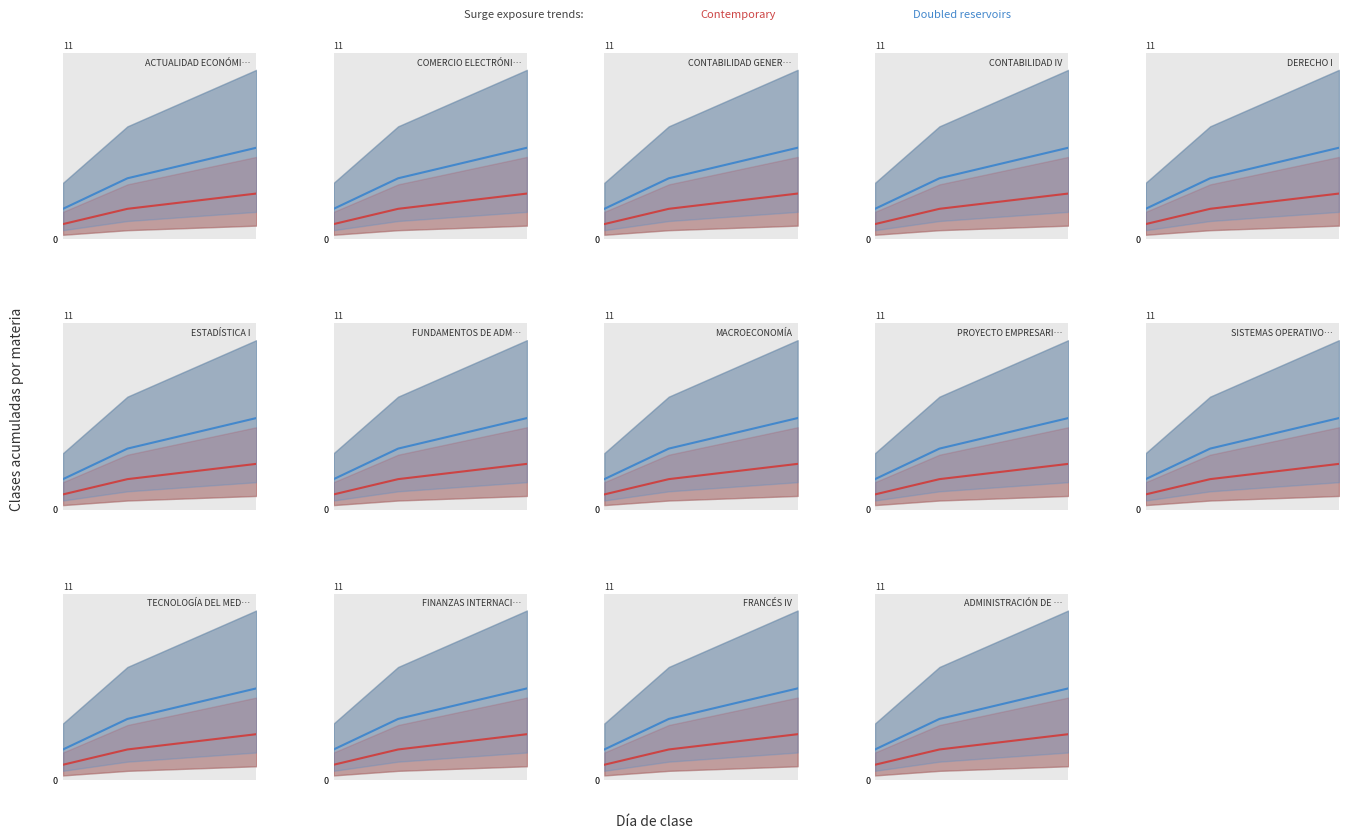

Rank the series by their maximum value, from highest to lowest.

Doubled reservoirs, Contemporary